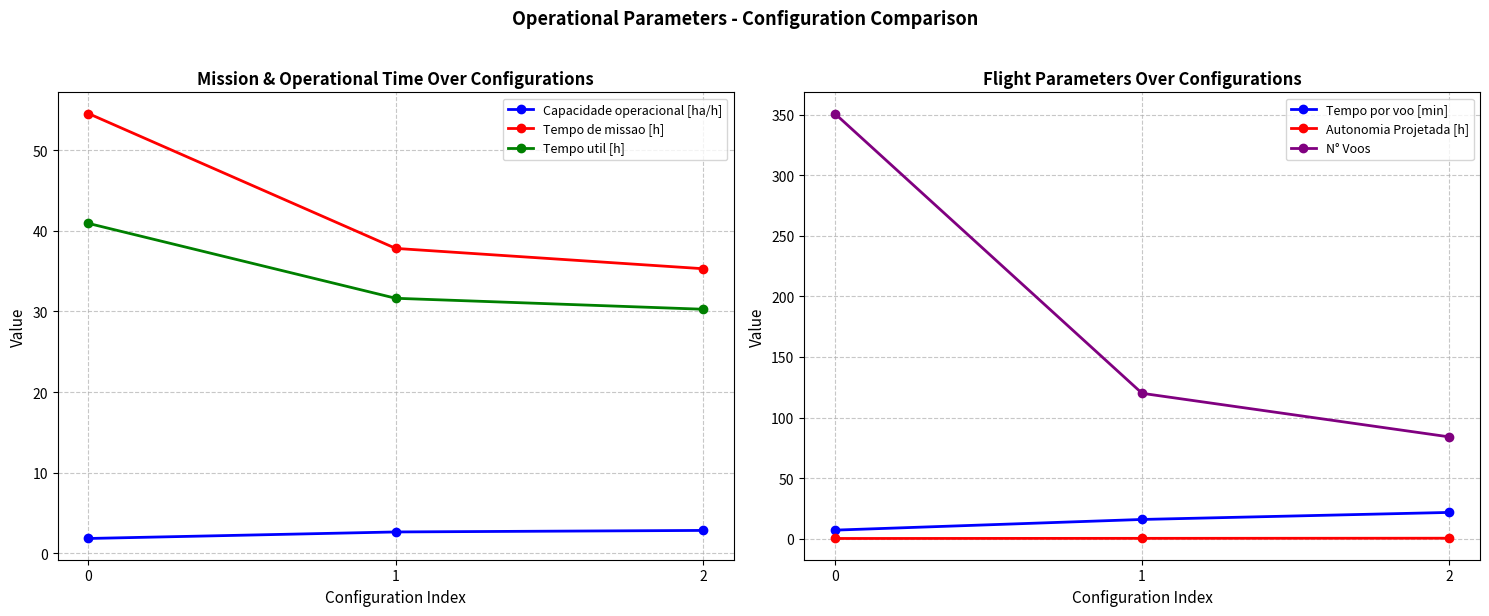

How many series are shown in this chart?

6